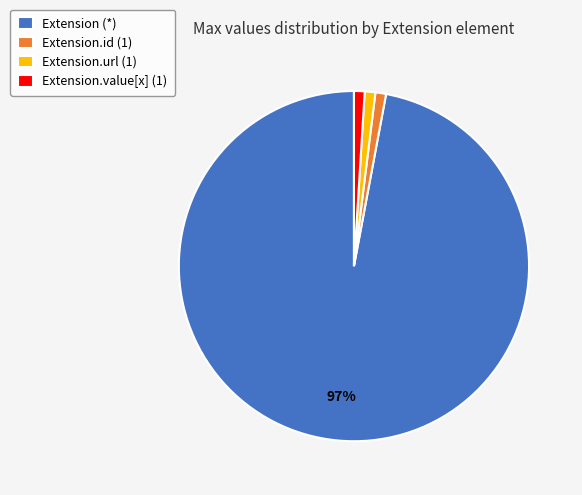

Count the number of slices in the pie.

4